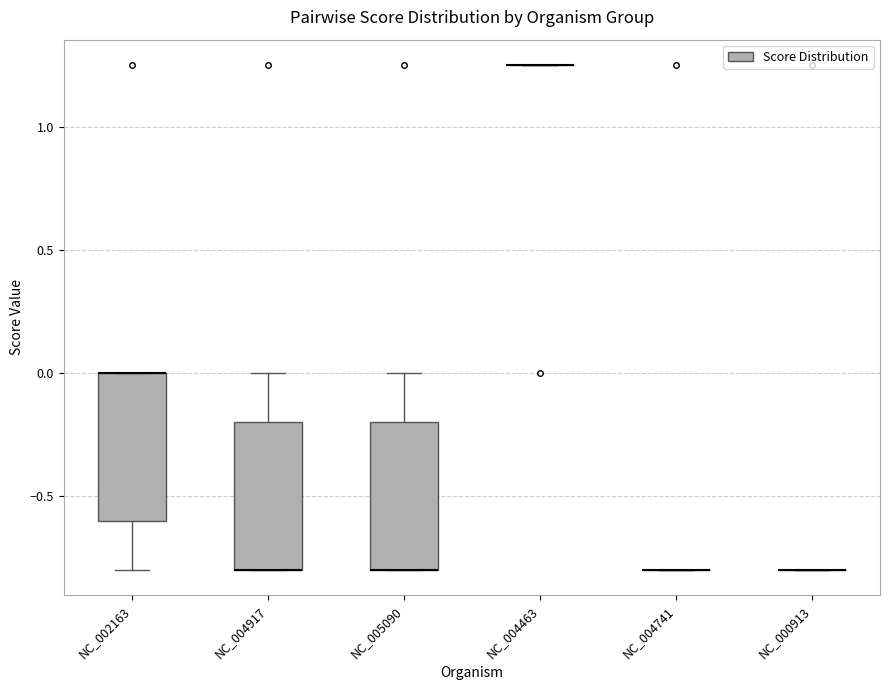

Reading left to right, transcribe this box plot: for each box, give where its median line is, the range the box spans, and where its two whiskers end, as read against the y-axis. The values are not printed on the chart, so give them approximately, as read against the axis.

NC_002163: median 0.00 (drawn on the box's upper edge), box -0.60 to 0.00, whiskers -0.80 to 0.00
NC_004917: median -0.80 (drawn on the box's lower edge), box -0.80 to -0.20, whiskers -0.80 to 0.00
NC_005090: median -0.80 (drawn on the box's lower edge), box -0.80 to -0.20, whiskers -0.80 to 0.00
NC_004463: box collapsed to a line at 1.25, whiskers 1.25 to 1.25
NC_004741: box collapsed to a line at -0.80, whiskers -0.80 to -0.80
NC_000913: box collapsed to a line at -0.80, whiskers -0.80 to -0.80